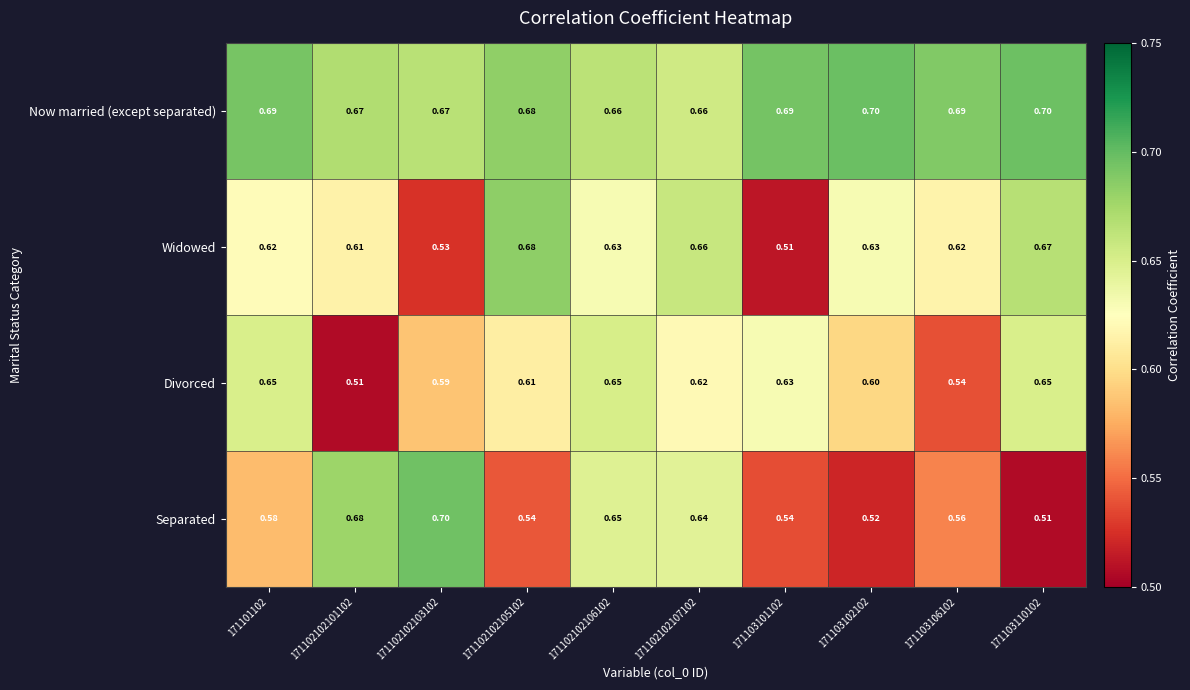

At which category is the sum across all series the highest?

171102102106102